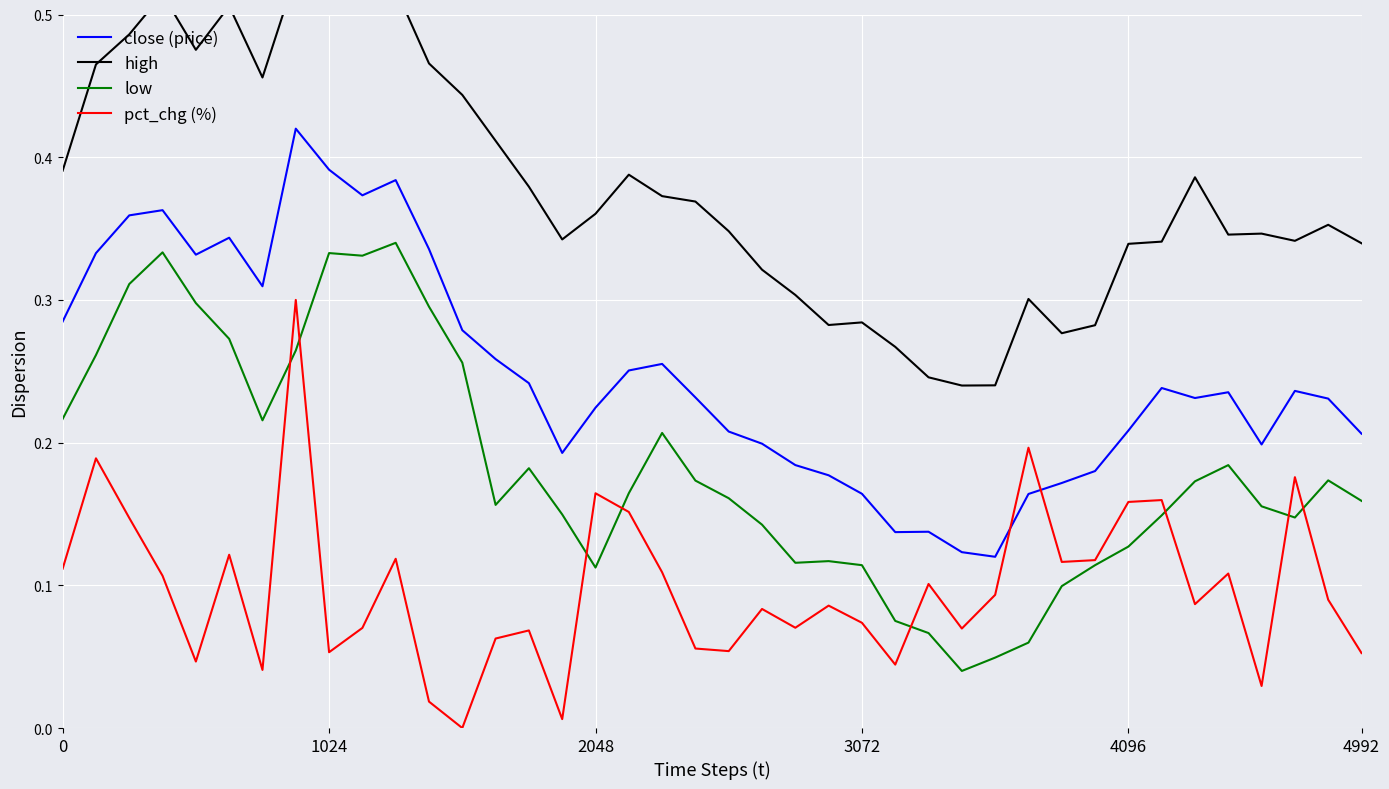

What is the difference between the second highest and second lowest values in the close (price) series?

0.3